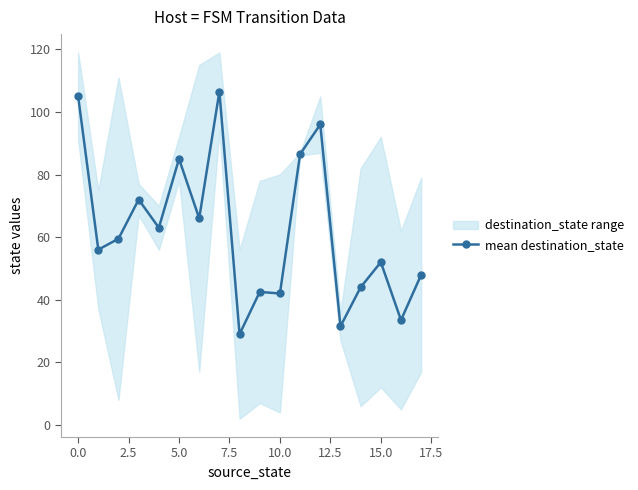

True or false: mean destination_state has more than 2 interior local peaks.

True